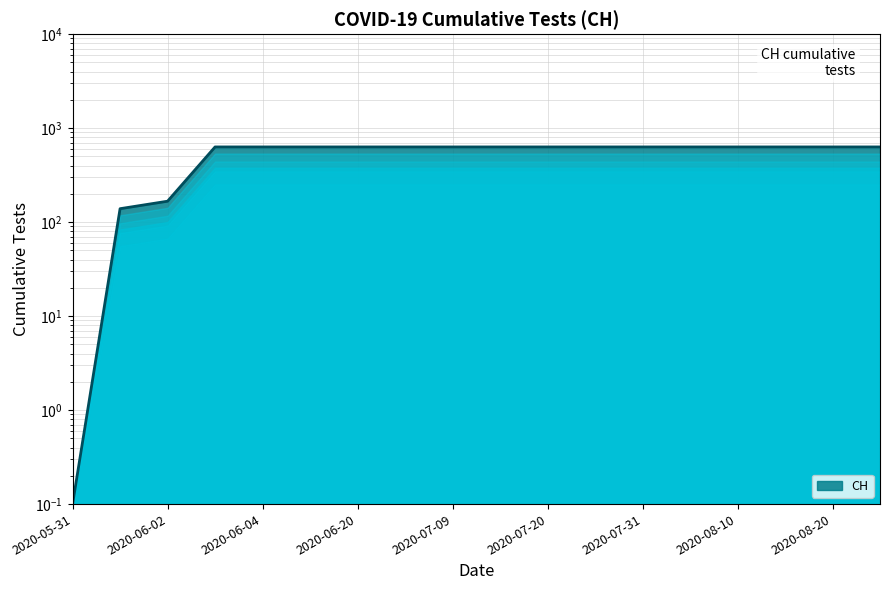

Does the chart display data point markers on the line(s)?

No